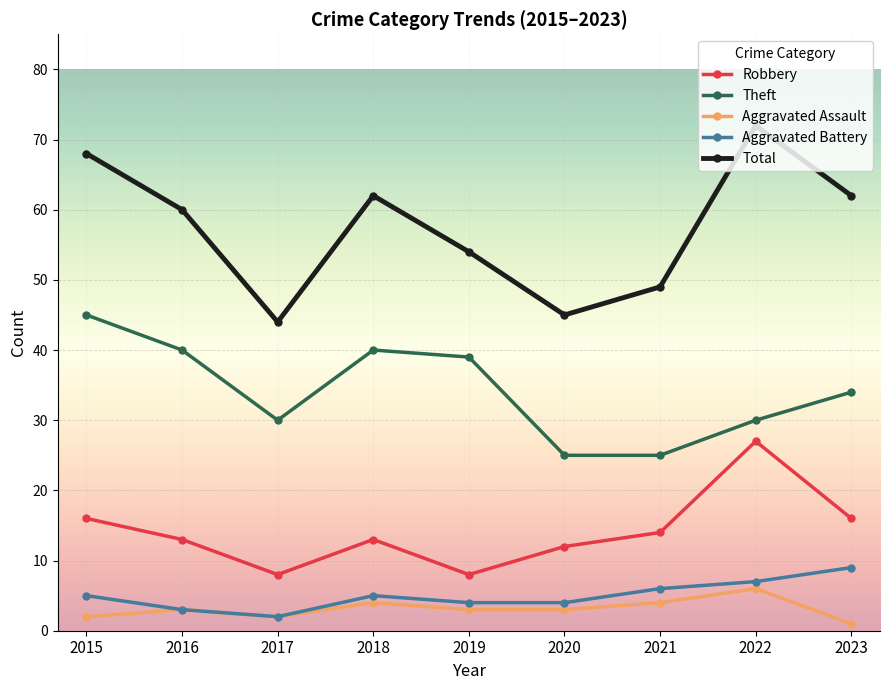

Is it true that Aggravated Battery equals 7 at 2020?

False